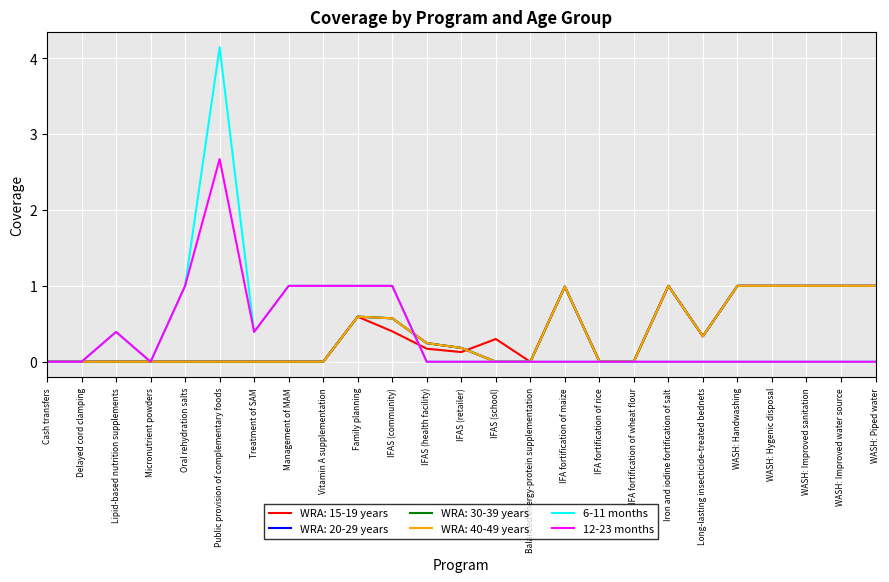

Does the chart have visible grid lines?

Yes